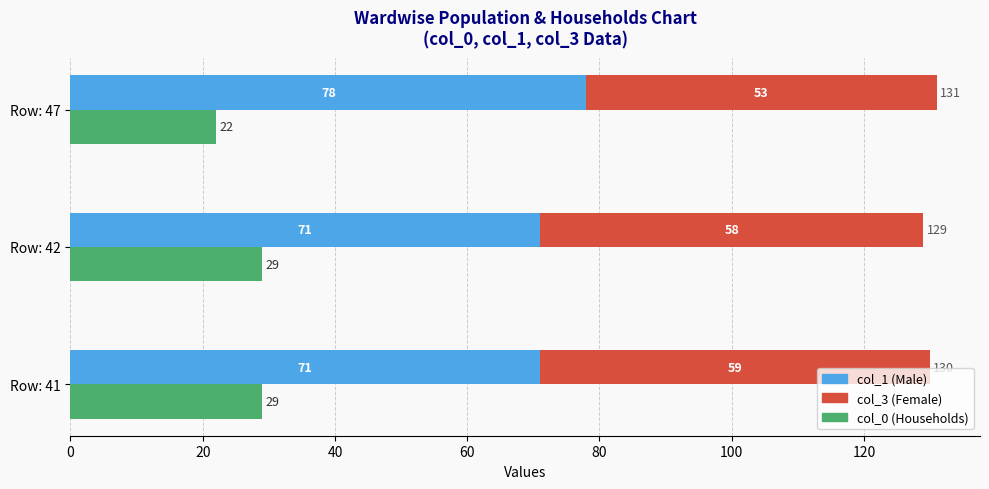

What is the value of the col_3 bar at the 3rd from the left?

59